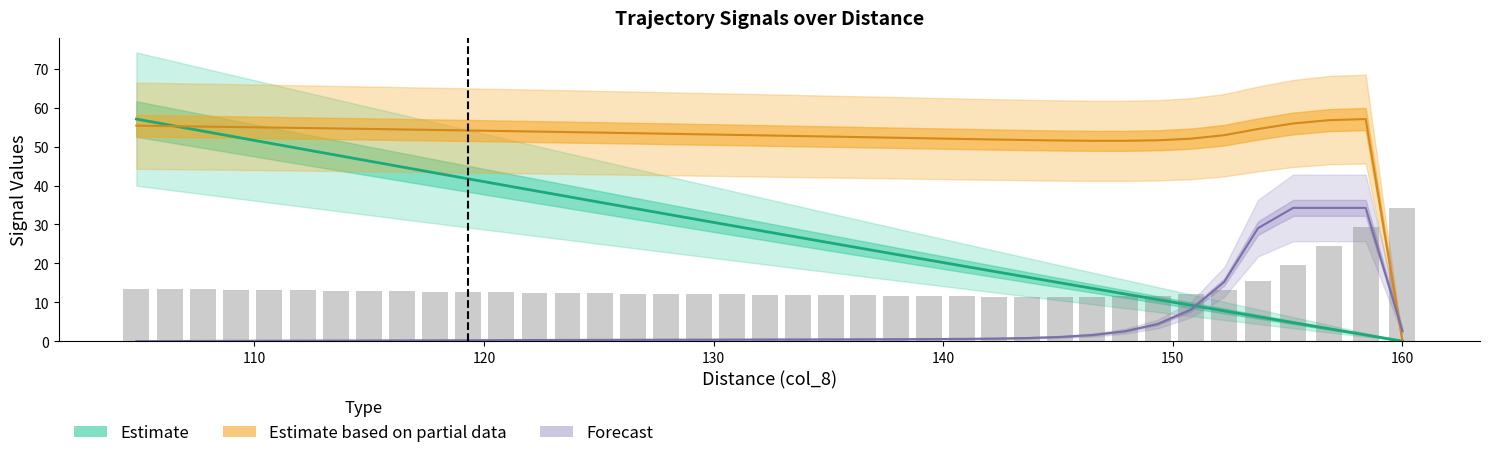

Reading left to right, transcribe all the data shown in this chart.

smooth_run: 0.0	1.6	3.2	4.8	6.3	7.8	9.2	10.7	12.1	13.6	15.0	16.5	17.9	19.4	20.8	22.3	23.8	25.2	26.7	28.2	29.7	31.2	32.7	34.2	35.7	37.2	38.7	40.2	41.7	43.2	44.8	46.3	47.8	49.4	50.9	52.4	54.0	55.5	57.1
col_13: 34.3	29.4	24.5	19.6	15.4	13.3	12.2	11.7	11.5	11.4	11.4	11.4	11.5	11.6	11.6	11.7	11.8	11.8	11.9	11.9	12.0	12.1	12.2	12.2	12.3	12.4	12.5	12.6	12.6	12.7	12.8	12.9	13.0	13.1	13.1	13.2	13.3	13.4	13.4
col_15: 0.0	57.1	56.8	55.9	54.5	52.9	52.0	51.6	51.5	51.5	51.6	51.7	51.8	52.0	52.1	52.3	52.4	52.6	52.7	52.9	53.0	53.2	53.3	53.5	53.6	53.7	53.9	54.0	54.1	54.3	54.4	54.5	54.7	54.8	54.9	55.0	55.2	55.3	55.4
col_6: 2.6	34.3	34.3	34.3	29.1	15.2	8.1	4.4	2.5	1.6	1.1	0.8	0.7	0.6	0.5	0.5	0.5	0.5	0.4	0.4	0.4	0.4	0.4	0.3	0.3	0.3	0.3	0.3	0.2	0.2	0.2	0.2	0.1	0.1	0.1	0.1	0.1	0.0	0.0